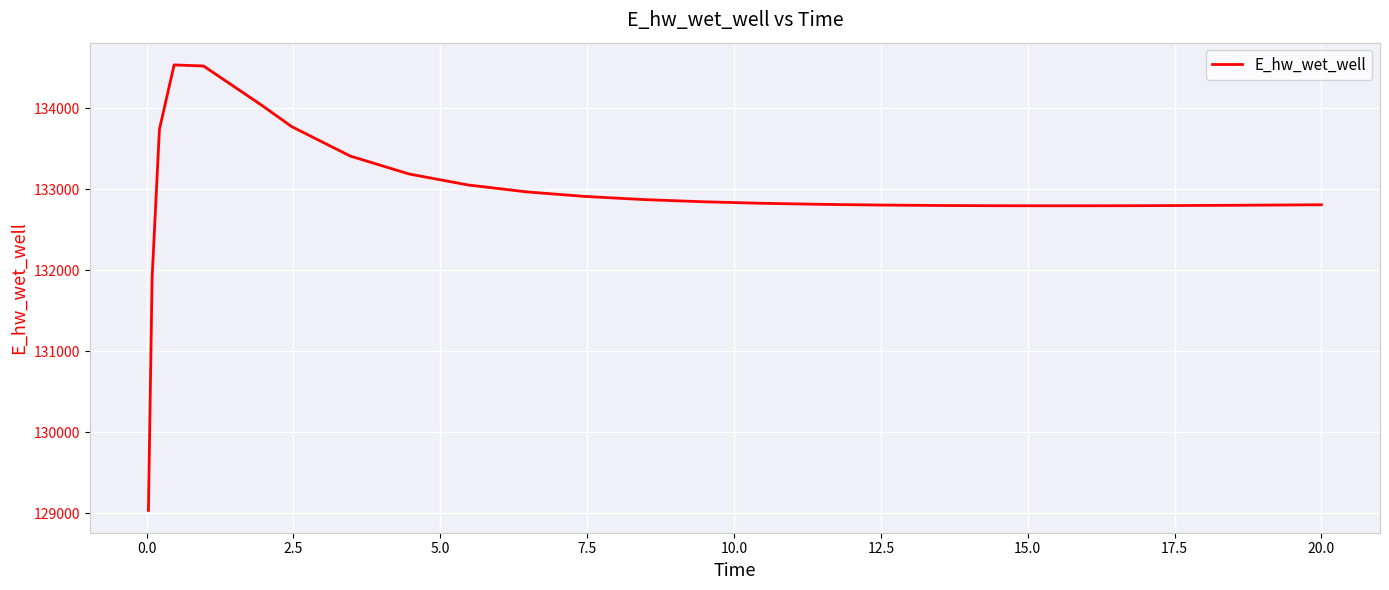

What is the smallest value displayed?

129036.6